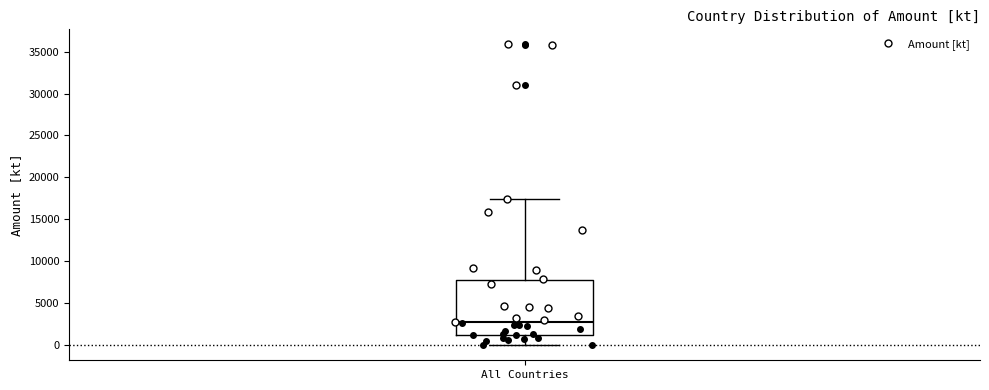

Read this box plot against the y-axis: the position of the median line, the range covered by the box, and the ends of both whiskers. The values are not printed on the chart, so give them approximately, as read against the axis.

median 2500, box 1500 to 8000, whiskers 0 to 17500